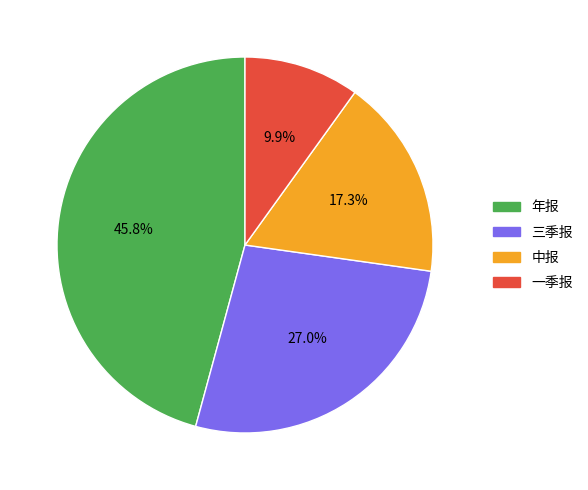

Rank the categories by value from lowest to highest.

一季报, 中报, 三季报, 年报